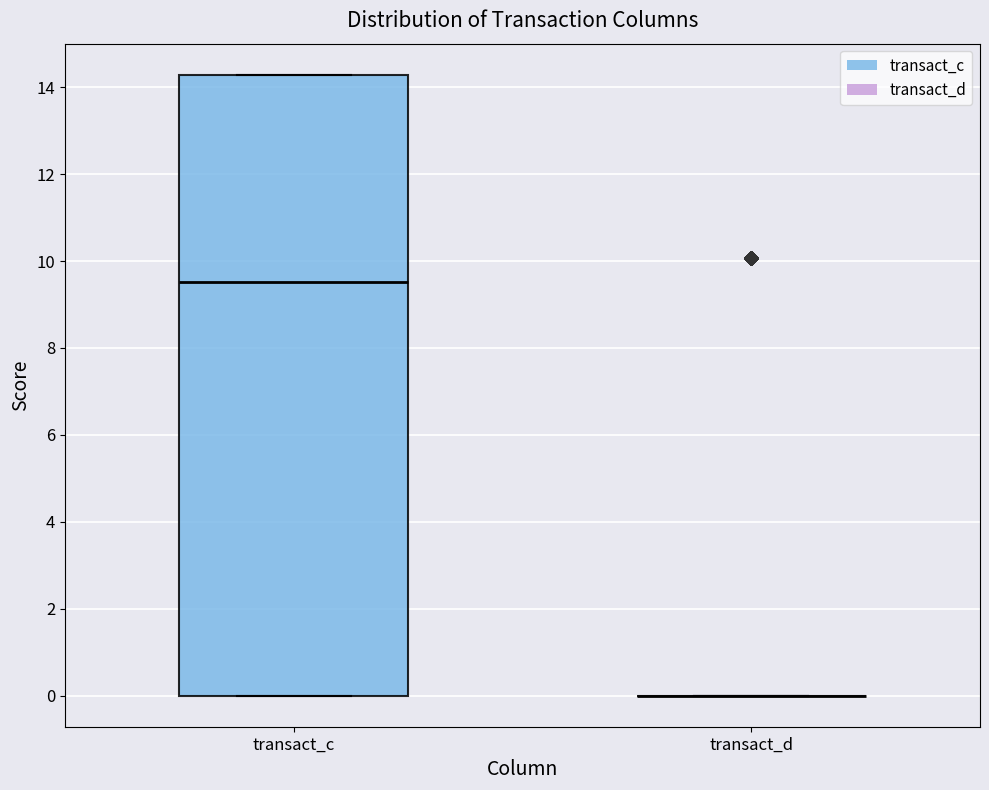

Which box is the tallest, from its lower edge to its upper edge?

transact_c